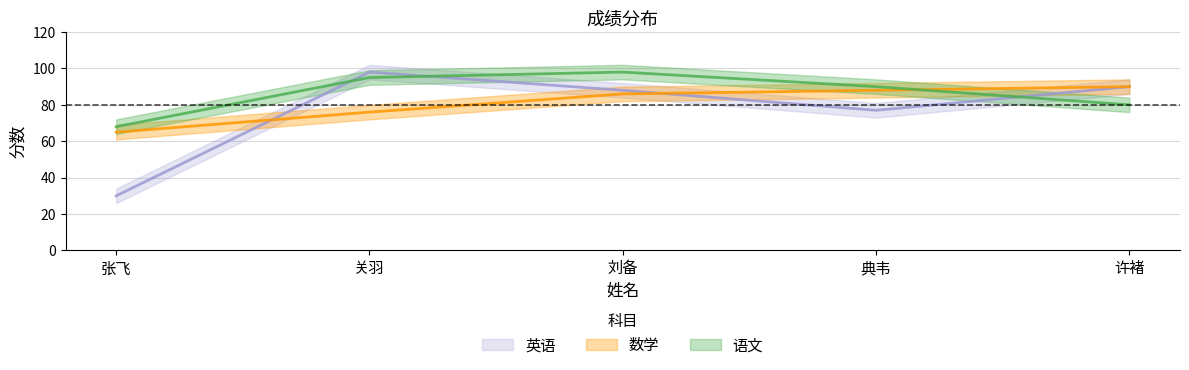

What is the smallest value displayed?

30